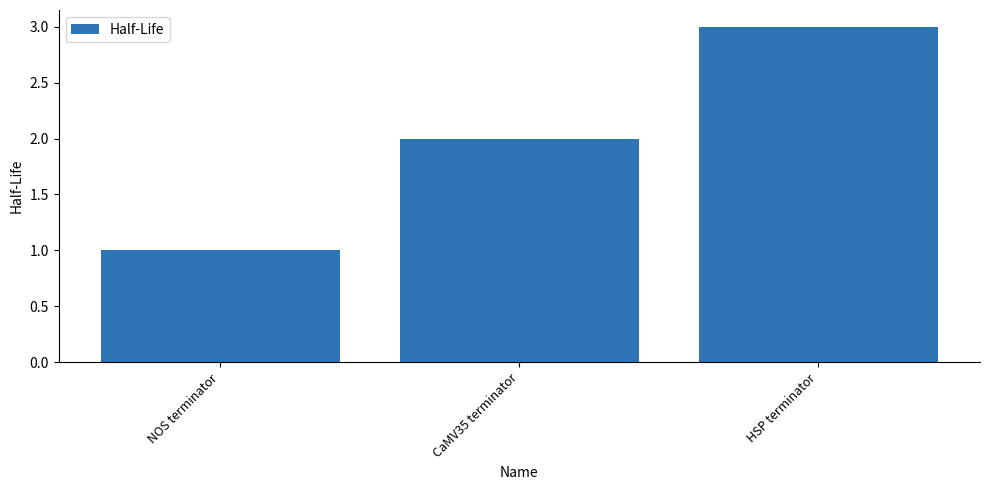

What is the value of the 3rd bar from the left?

3